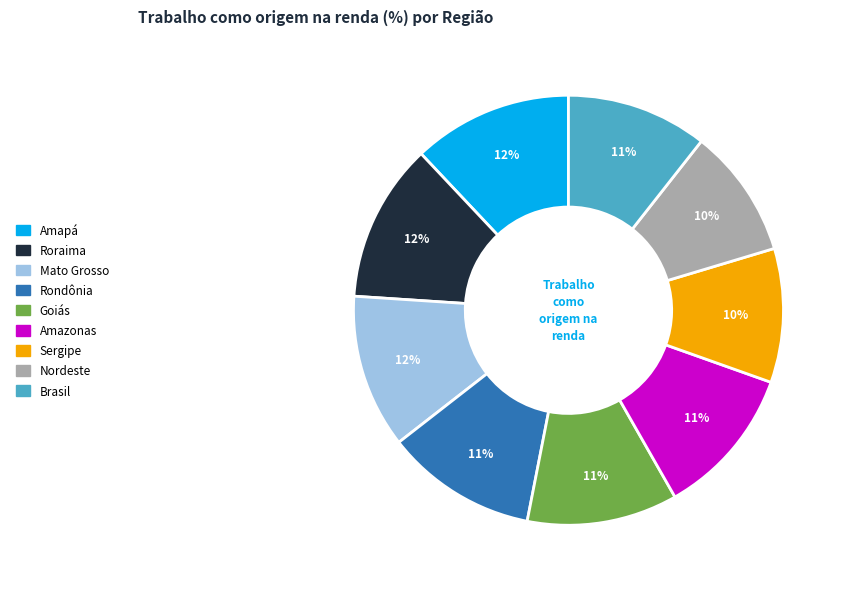

Is it true that Amapá is 12% of the pie?

True